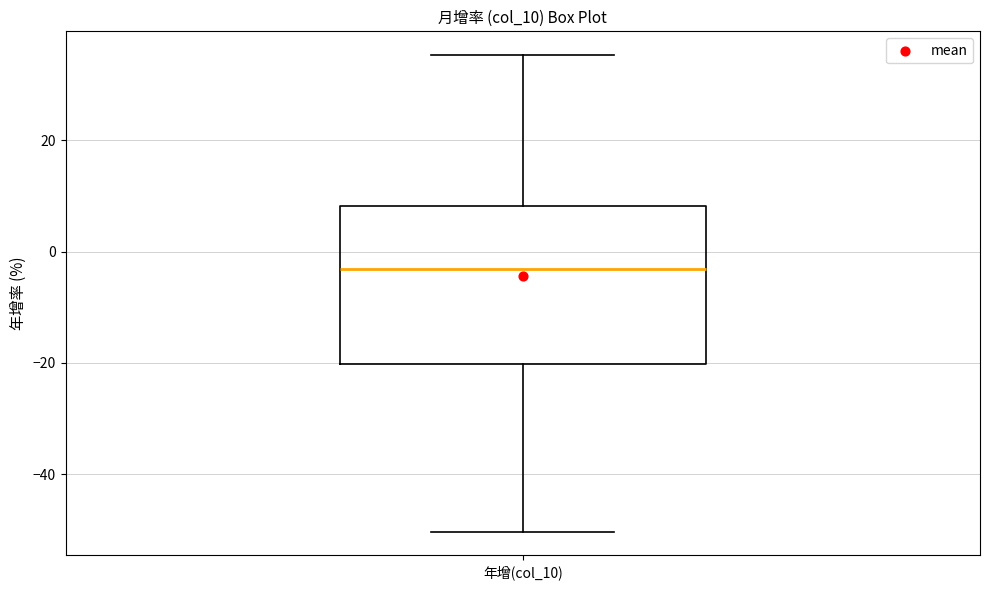

Where does the upper whisker of the box for 年增(col_10) end on the y-axis? The values are not printed on the chart, so give them approximately, as read against the axis.

36